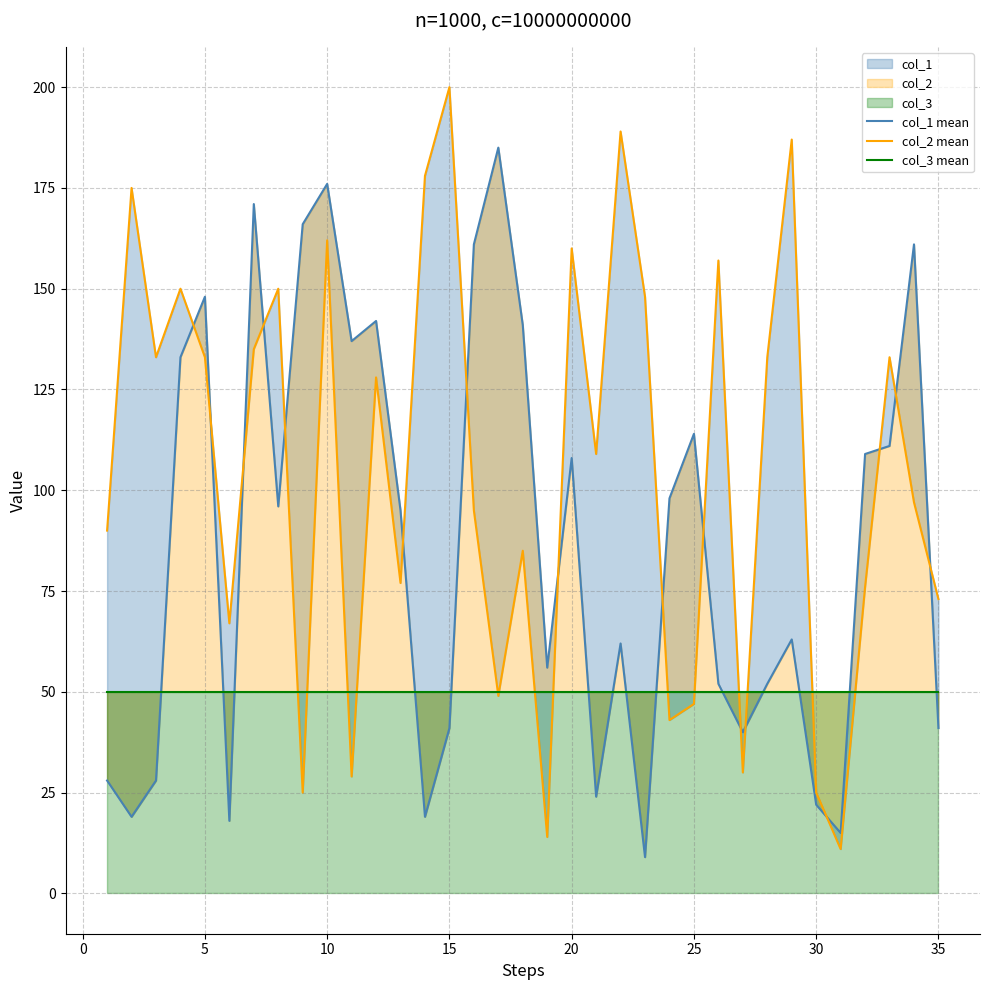

What is the value of the col_3 mean point at the 25th from the left?

50